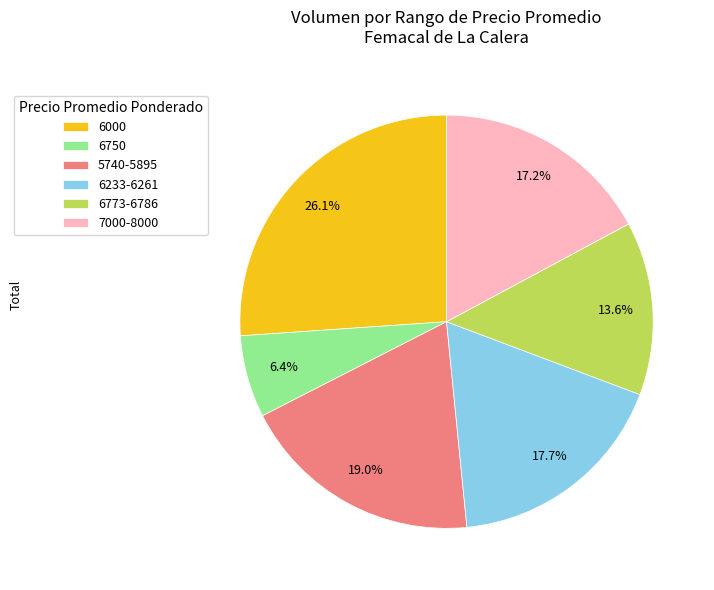

Rank the categories by value from lowest to highest.

6750, 6773-6786, 7000-8000, 6233-6261, 5740-5895, 6000